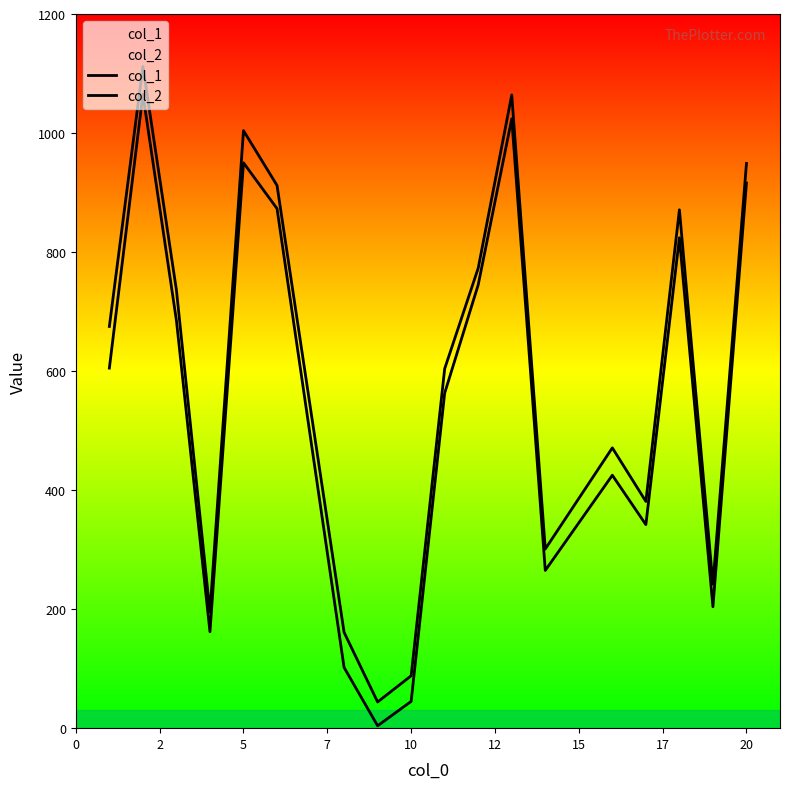

Reading right to left, what are all the values shown in this chart?

col_1: 916	204	824	342	425	265	1024	745	563	45	4	102	873	950	162	685	1065	605
col_2: 949	242	871	381	471	301	1064	773	604	88	44	161	912	1004	195	736	1112	675